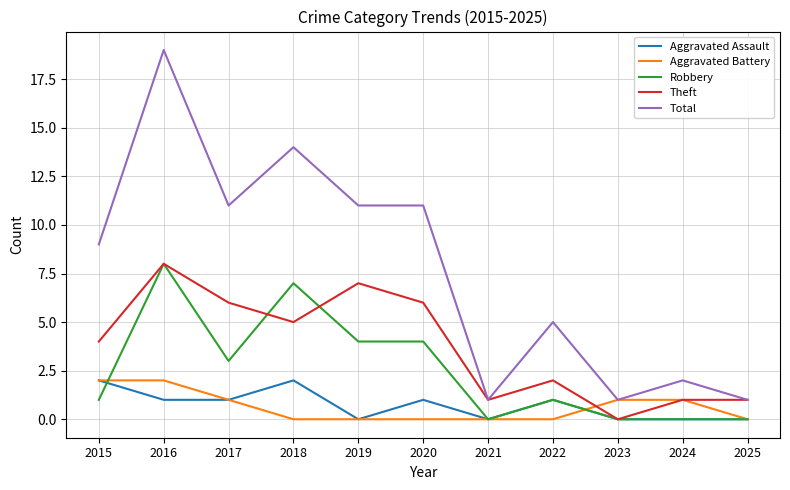

Read the Aggravated Assault value at 2020.

1